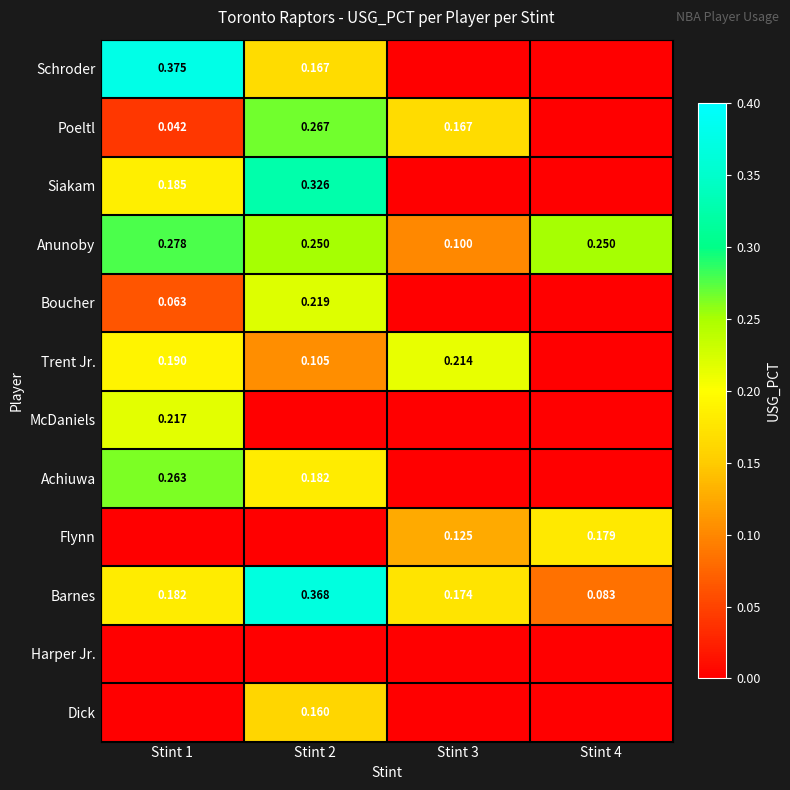

Is the value of Flynn at Stint 4 greater than the value of Anunoby at Stint 2?

No